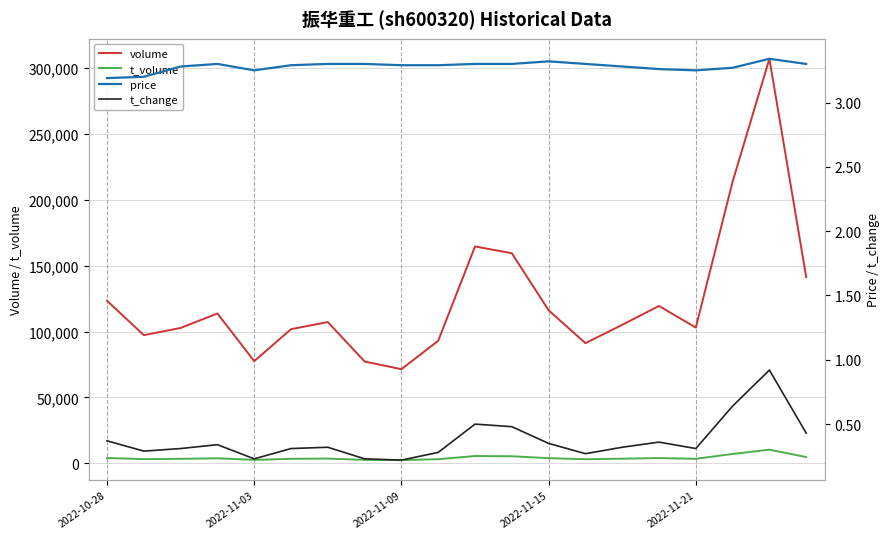

In t_volume, how many points are higher than both neighbors (excluding endpoints)?

5